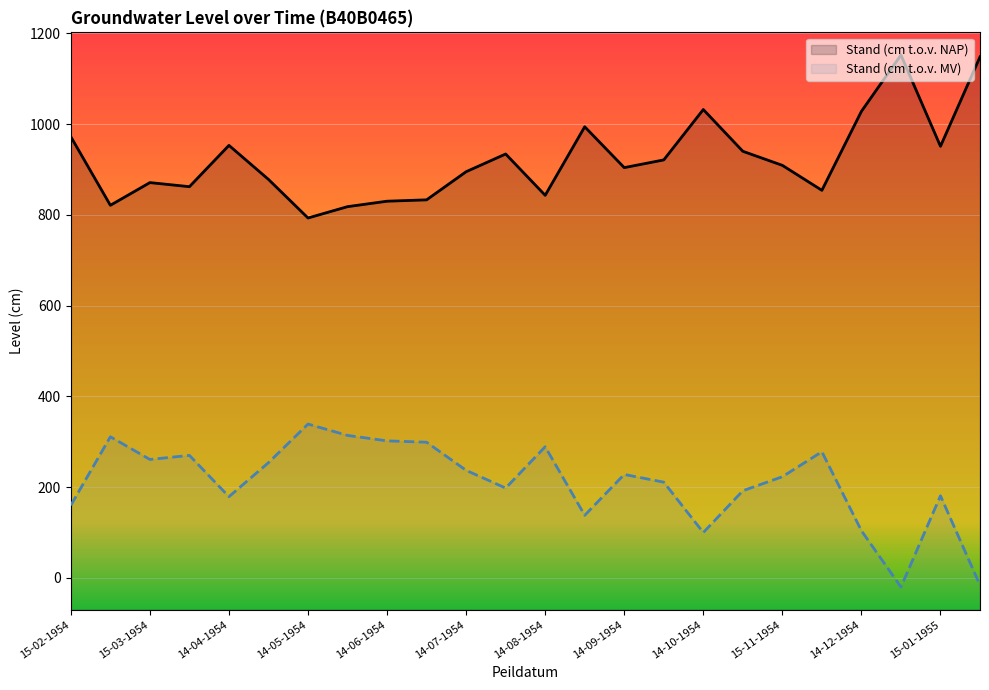

The Stand (cm t.o.v. MV) series shows 167 at 14-05-1954. True or false?

False